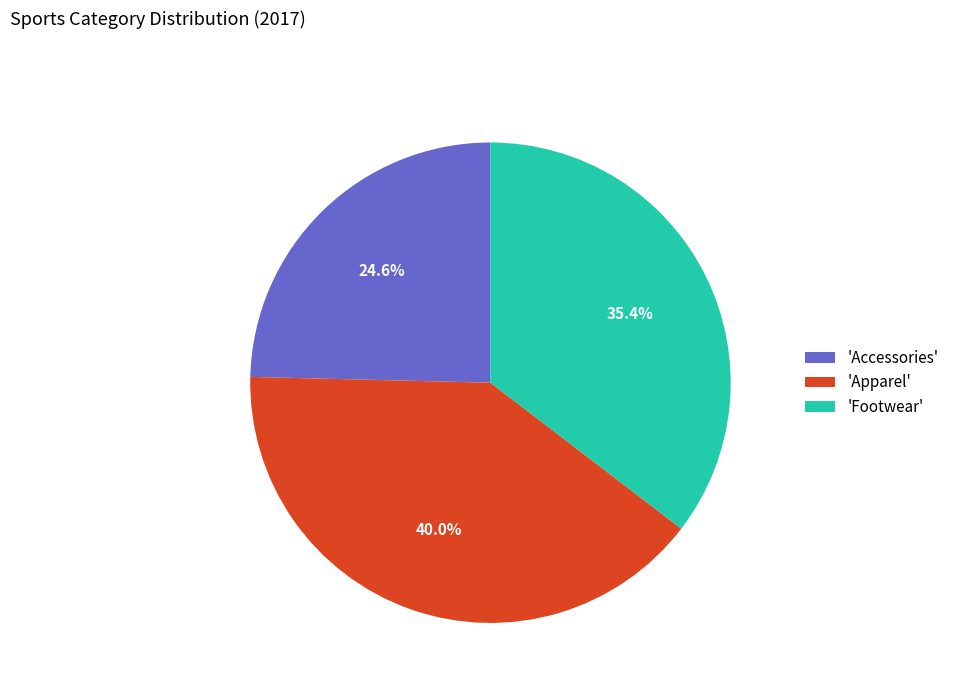

Which has a higher value, 'Footwear' or 'Apparel'?

'Apparel'